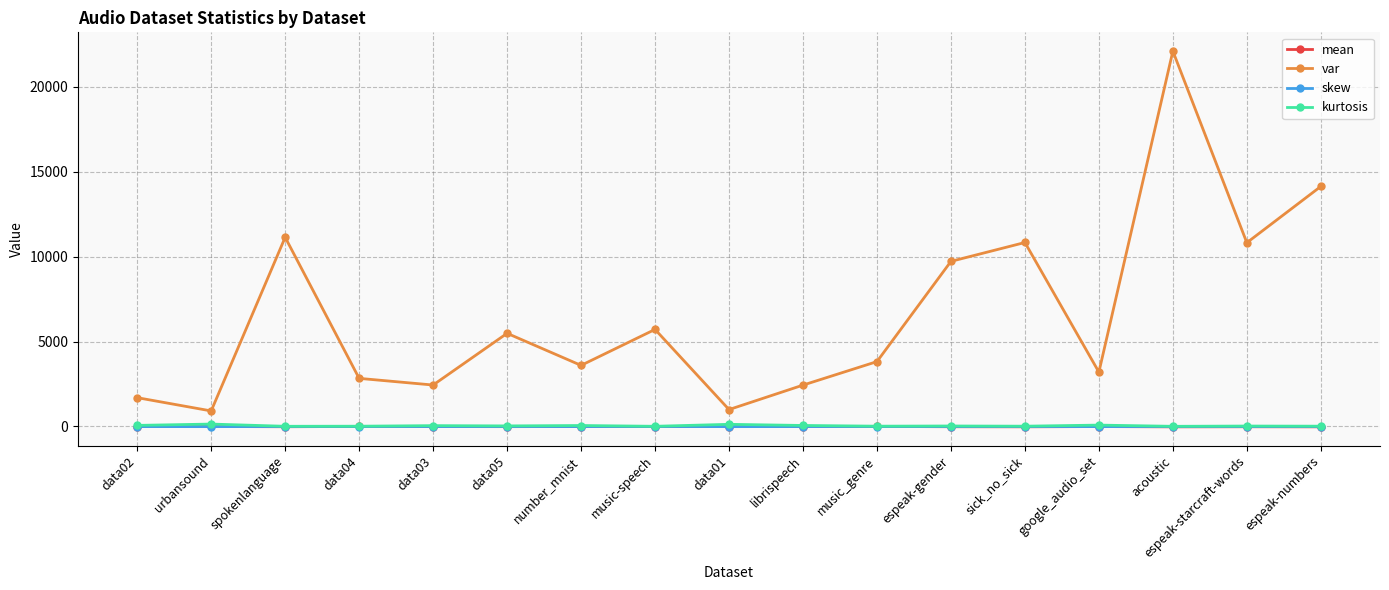

How many data points in mean are less than -5?

10